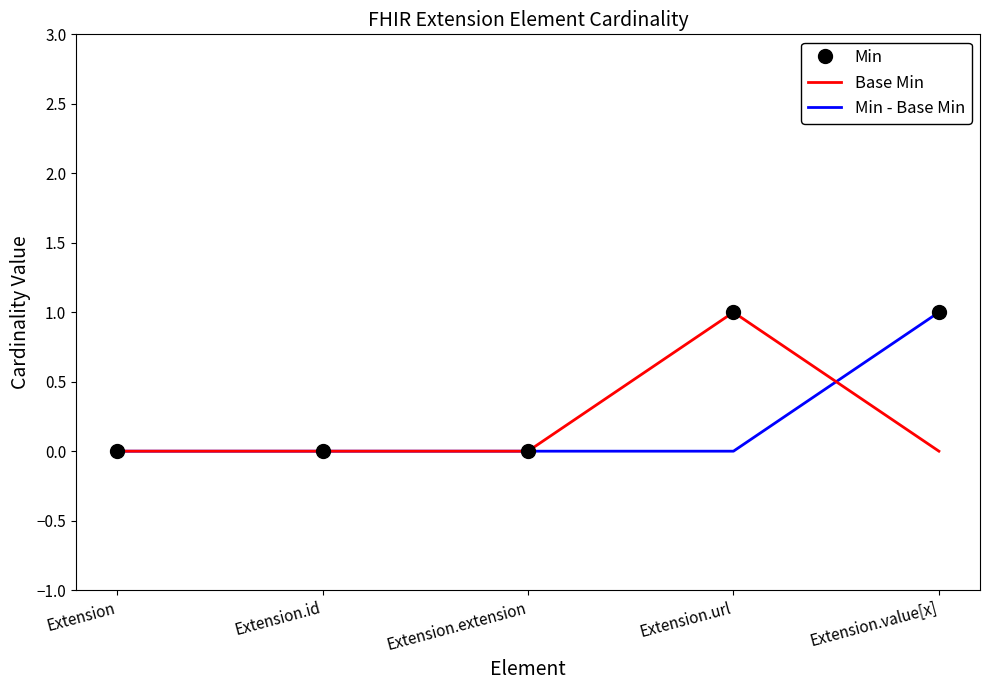

What position from the left is Extension?

1